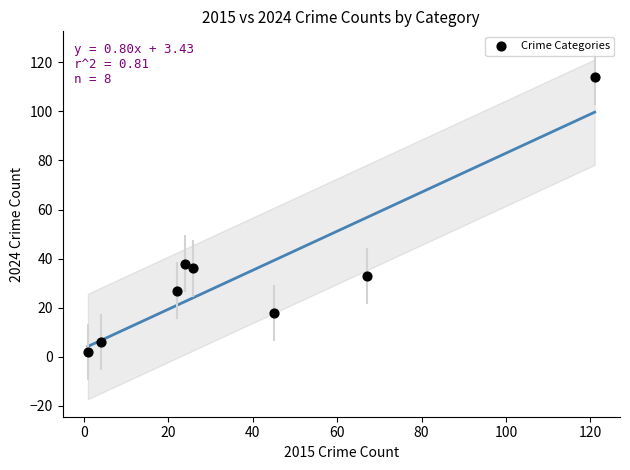

What is the average X value?

39